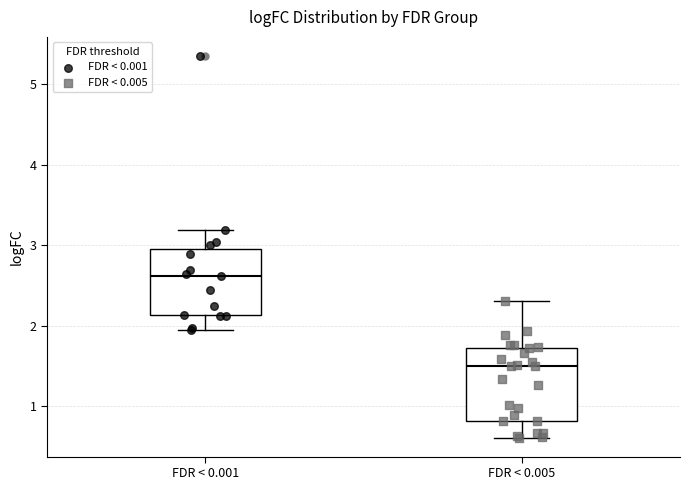

Reading left to right, transcribe this box plot: for each box, give where its median line is, the range the box spans, and where its two whiskers end, as read against the y-axis. The values are not printed on the chart, so give them approximately, as read against the axis.

FDR < 0.001: median 2.6, box 2.1 to 2.9, whiskers 1.9 to 3.2
FDR < 0.005: median 1.5, box 0.8 to 1.7, whiskers 0.6 to 2.3